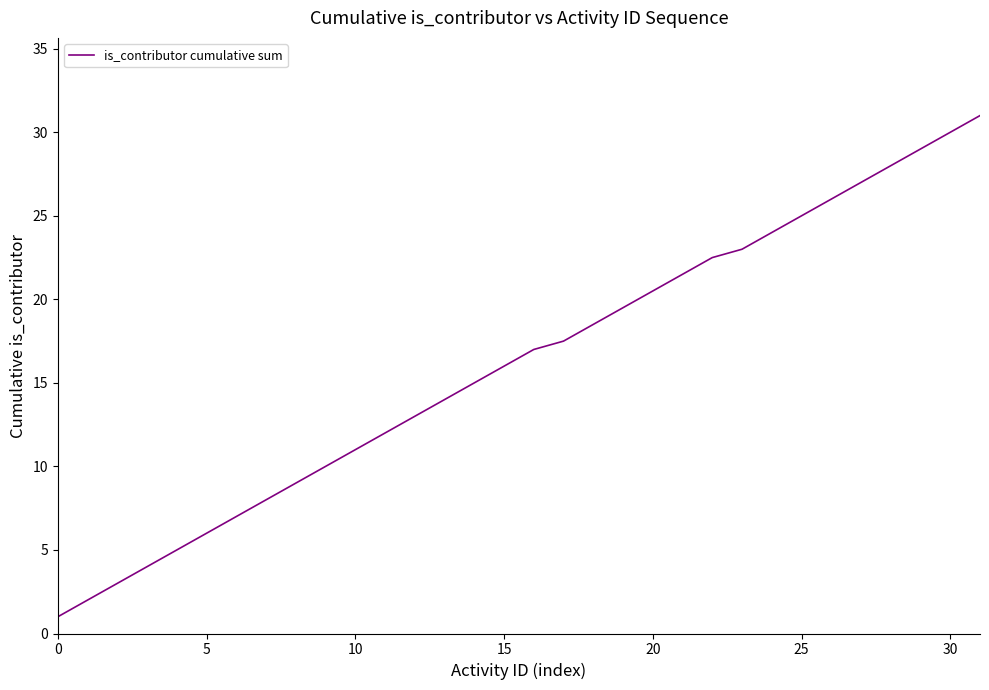

Reading left to right, what are all the values shown in this chart?

1.0	2.0	3.0	4.0	5.0	6.0	7.0	8.0	9.0	10.0	11.0	12.0	13.0	14.0	15.0	16.0	17.0	17.5	18.5	19.5	20.5	21.5	22.5	23.0	24.0	25.0	26.0	27.0	28.0	29.0	30.0	31.0